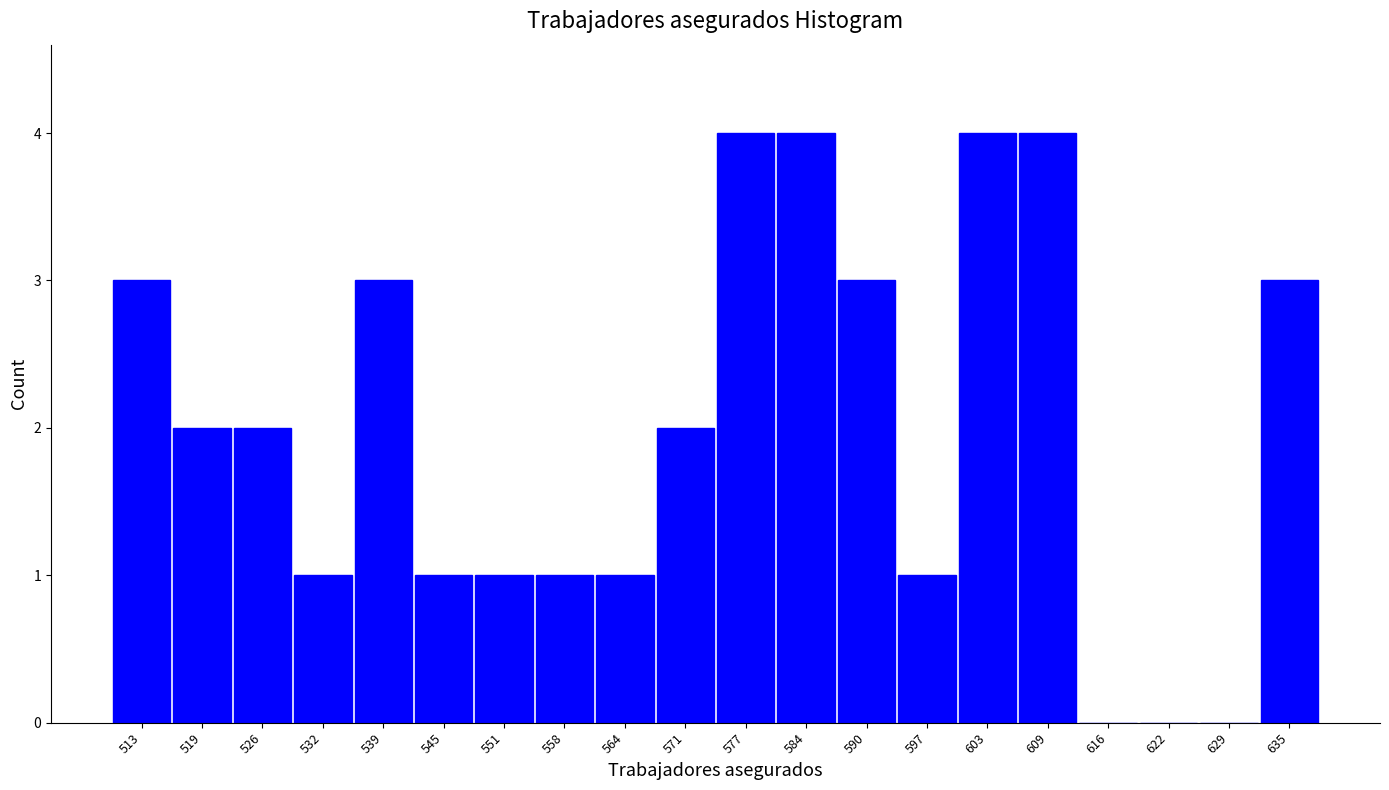

Reading left to right, list every bar in this chart as the range it spans on the x-axis followed by its height. Neither the bar edges nor the heights are printed on the chart, so give them approximately, as read against the axes.

510 to 516: 3
516 to 523: 2
523 to 529: 2
529 to 536: 1
536 to 542: 3
542 to 549: 1
549 to 555: 1
555 to 562: 1
562 to 568: 1
568 to 575: 2
575 to 581: 4
581 to 587: 4
587 to 594: 3
594 to 600: 1
600 to 607: 4
607 to 613: 4
613 to 620: 0
620 to 626: 0
626 to 633: 0
633 to 639: 3